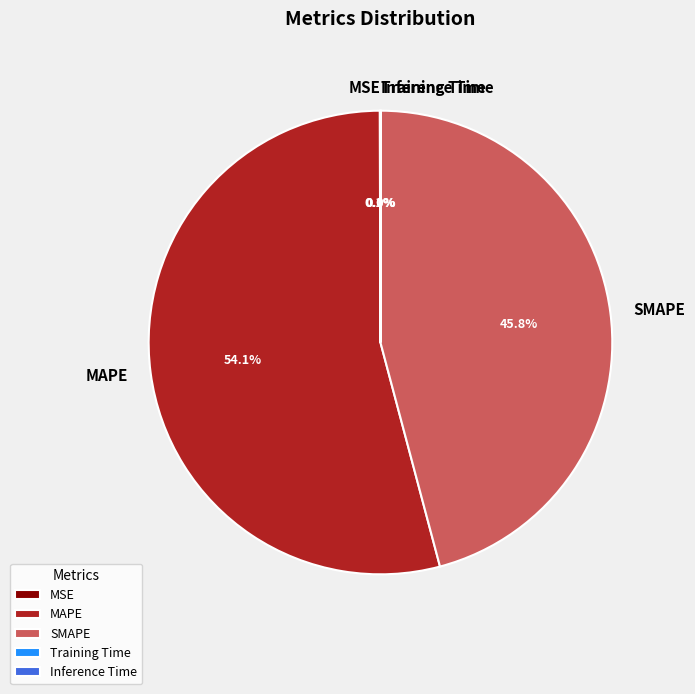

Which category has the biggest portion of the pie?

MAPE